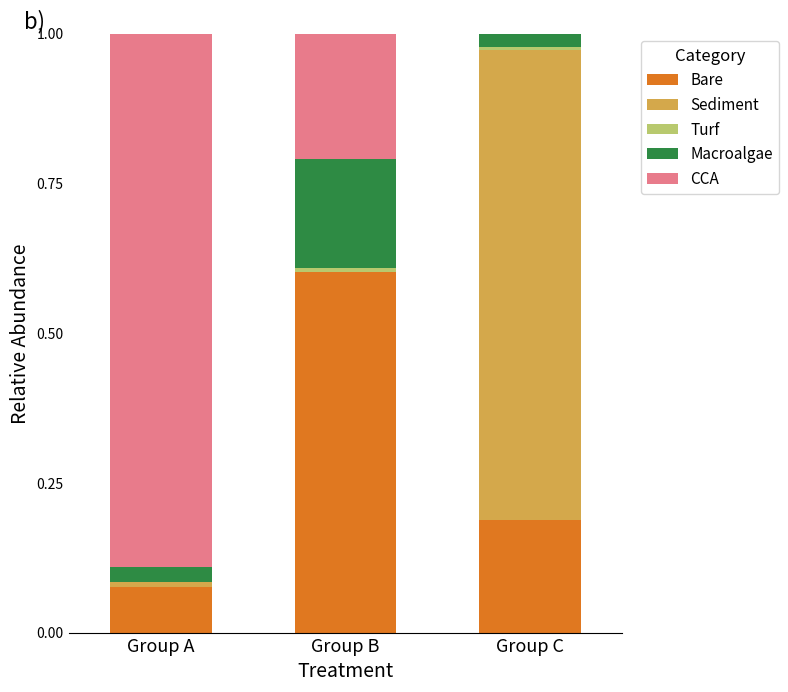

The value of Bare at Group A is 0.0. True or false?

False